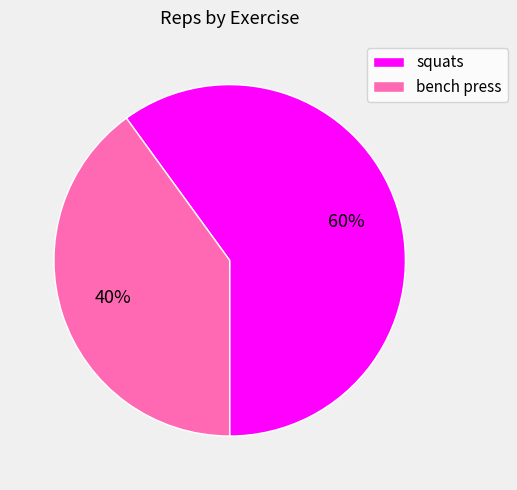

To the nearest percent, what is the average slice percentage?

50%